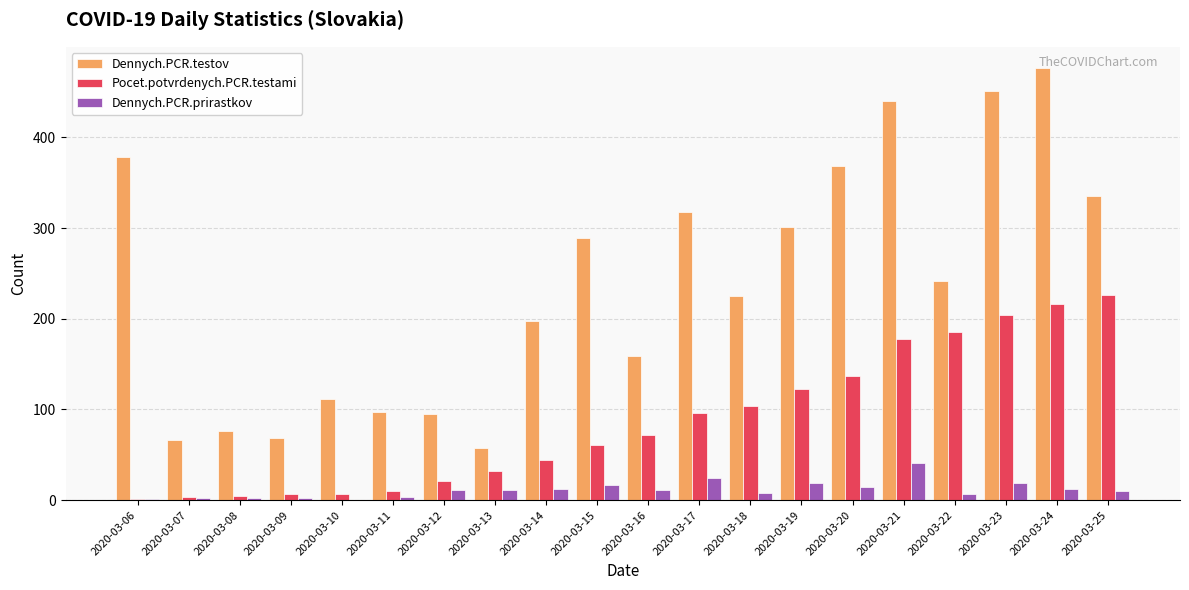

Are the bars horizontal?

No